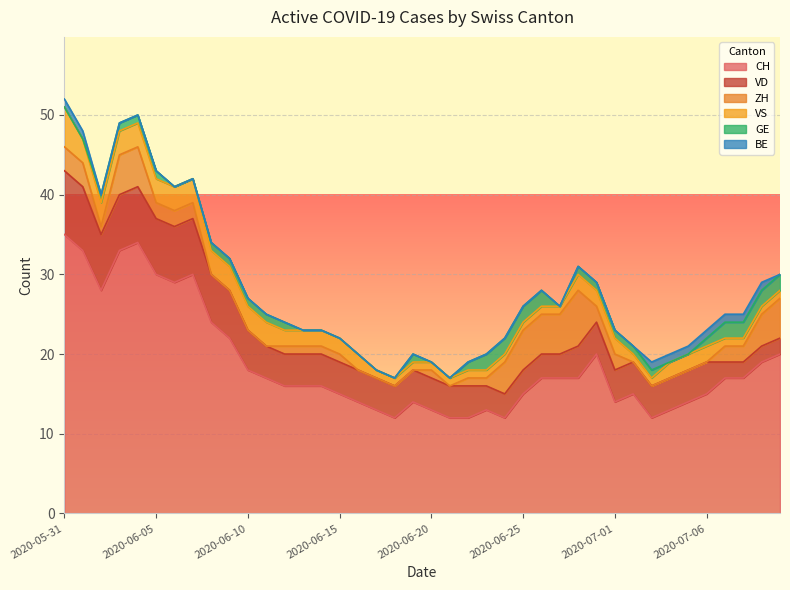

Which category has the lowest value in the BE series?

2020-06-02